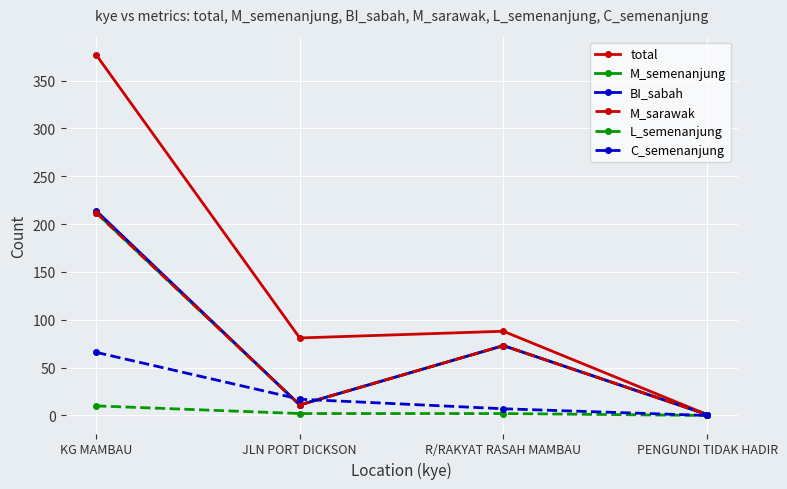

Which series has the largest total across all categories?

total